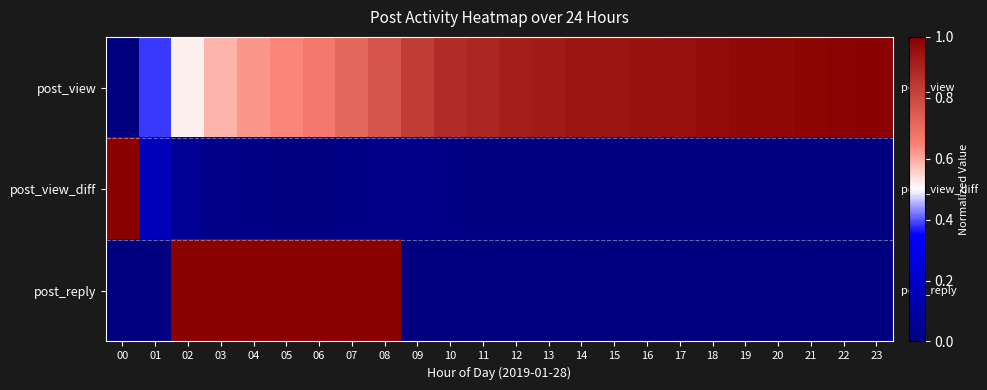

What is the total value across all series at 02?

1.6